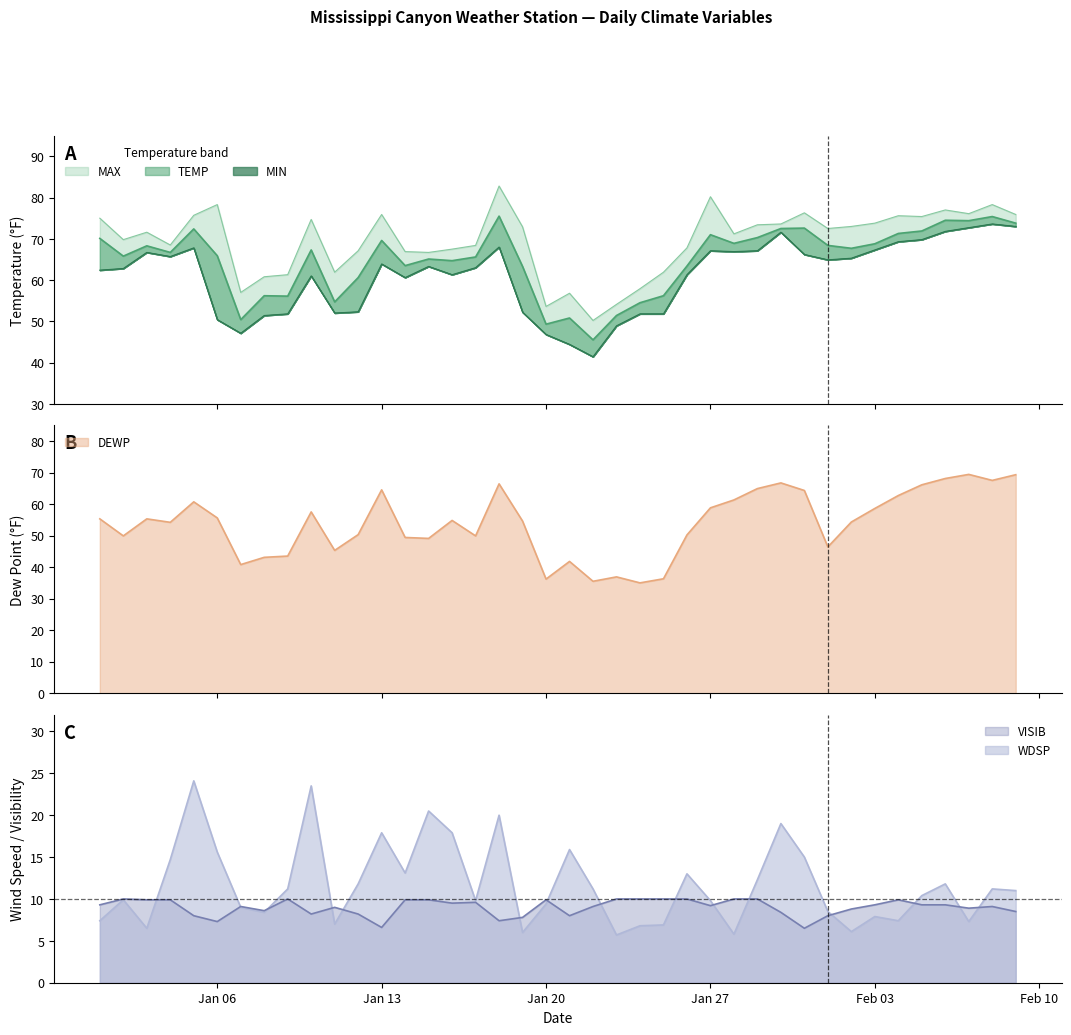

The value of VISIB at Jan 20 is 9.9. True or false?

True